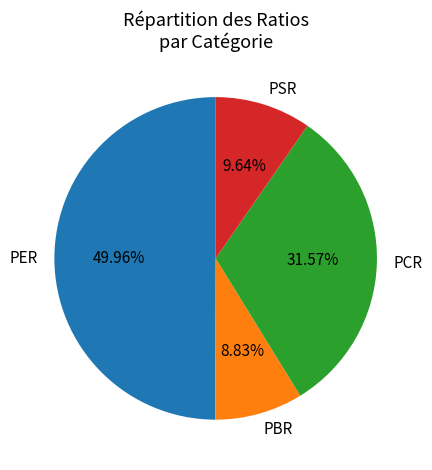

True or false: PBR accounts for 21% of the total.

False